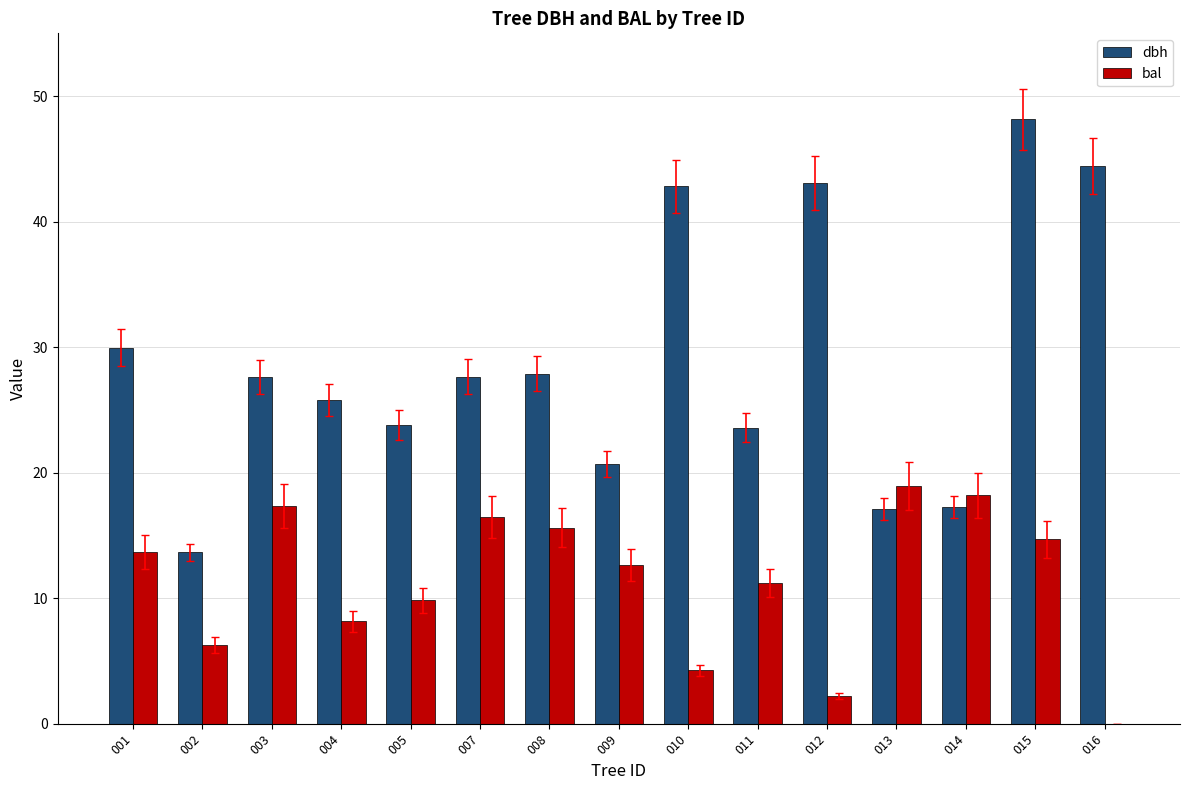

True or false: bal has a value of 3.2 at 001.

False